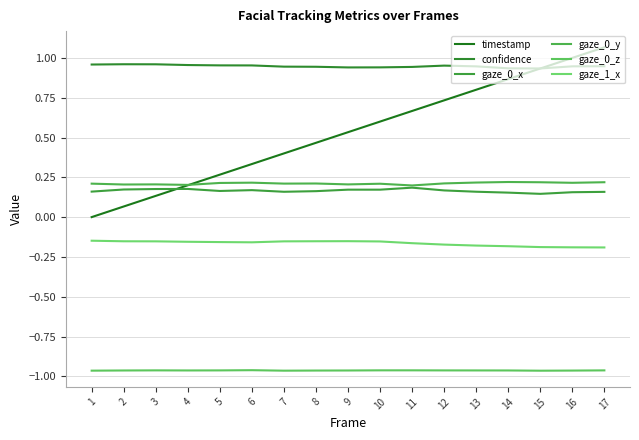

Read the timestamp value at 2.

0.1